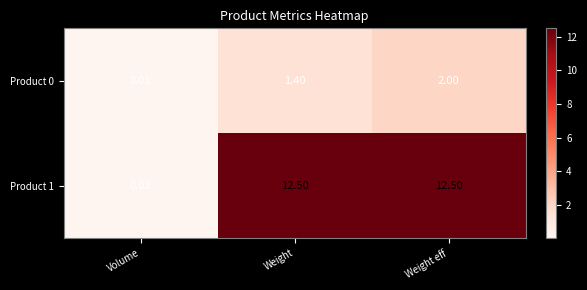

Rank the categories by Product 0 value from highest to lowest.

Weight eff, Weight, Volume